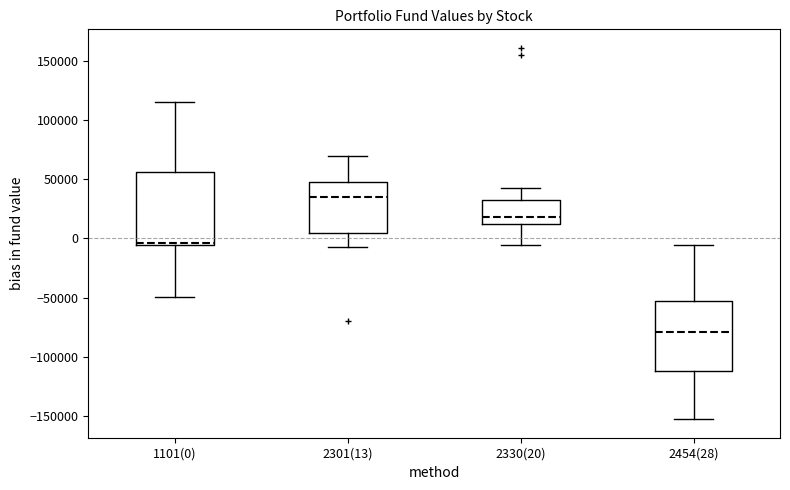

Reading left to right, transcribe this box plot: for each box, give where its median line is, the range the box spans, and where its two whiskers end, as read against the y-axis. The values are not printed on the chart, so give them approximately, as read against the axis.

1101(0): median -5000 (just above the box's lower edge), box -5000 to 55000, whiskers -50000 to 115000
2301(13): median 35000, box 5000 to 45000, whiskers -5000 to 70000
2330(20): median 20000, box 10000 to 30000, whiskers -5000 to 40000
2454(28): median -80000, box -110000 to -55000, whiskers -155000 to -5000